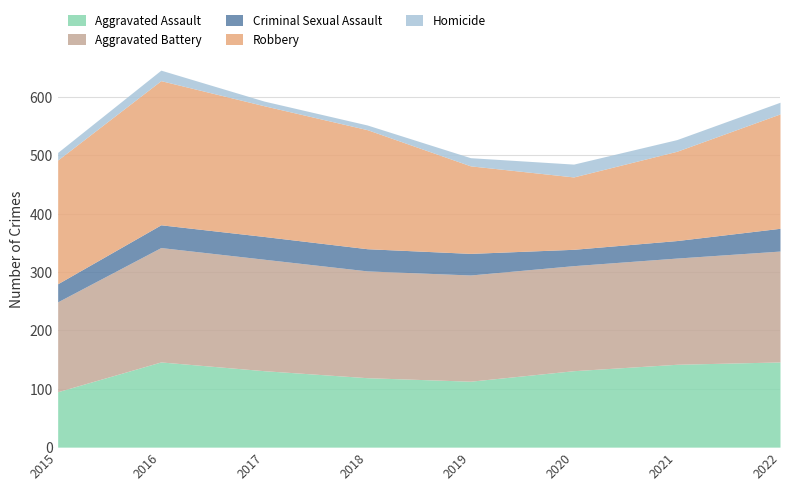

Is the value of Aggravated Assault at 2022 greater than the value of Criminal Sexual Assault at 2017?

Yes